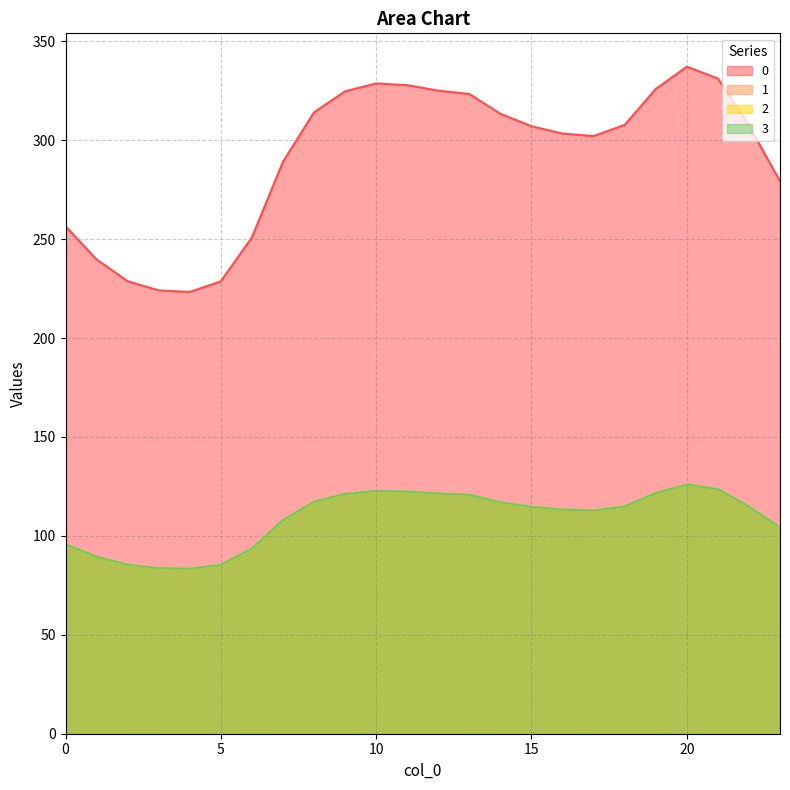

What is the value of the 0 point at the 10th from the left?

324.7